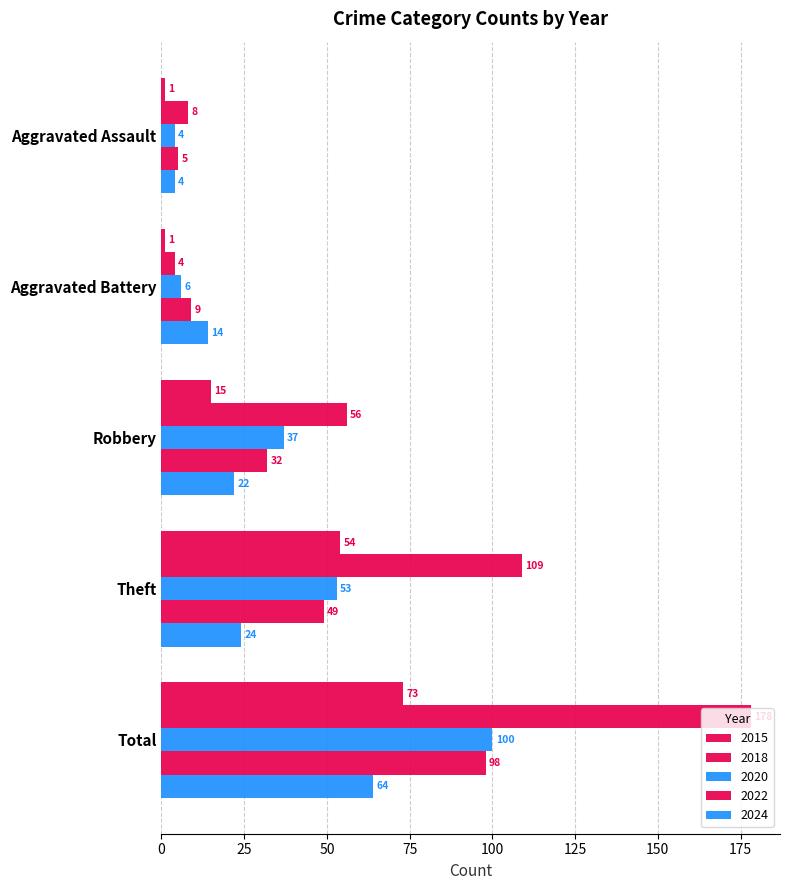

How many data points in 2018 are less than 56?

2